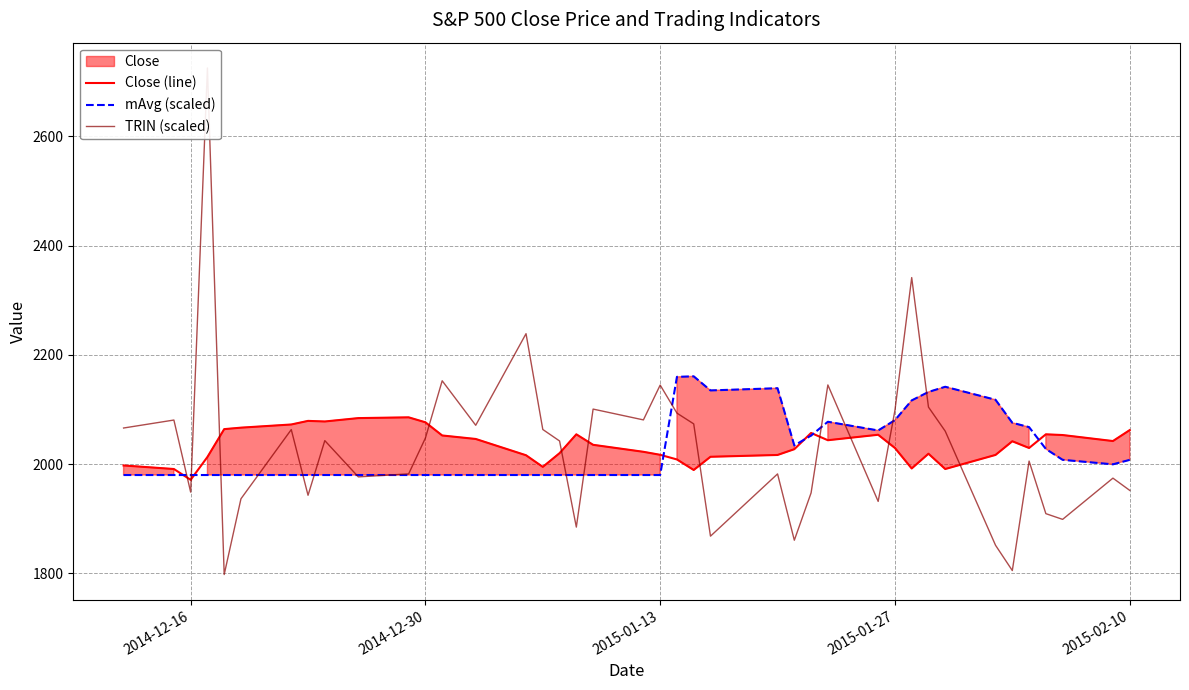

What is the maximum value for Close (line)?

2085.6